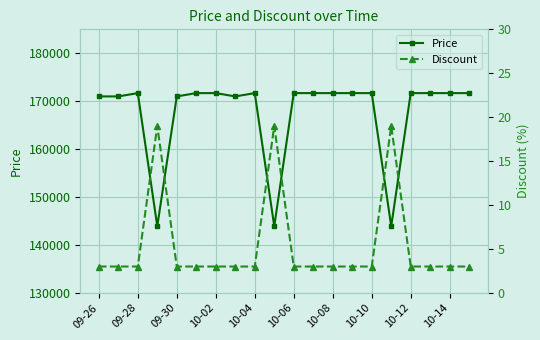

At how many categories does at least one series exceed 158776?

17